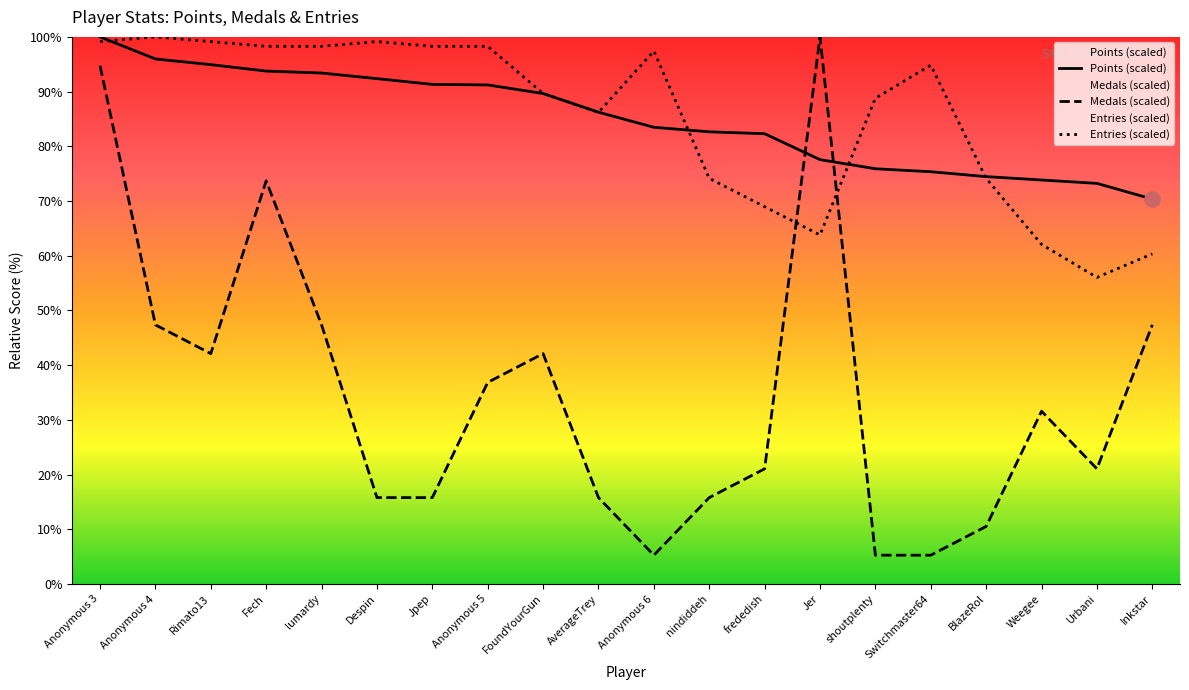

Which series has the largest total across all categories?

Entries